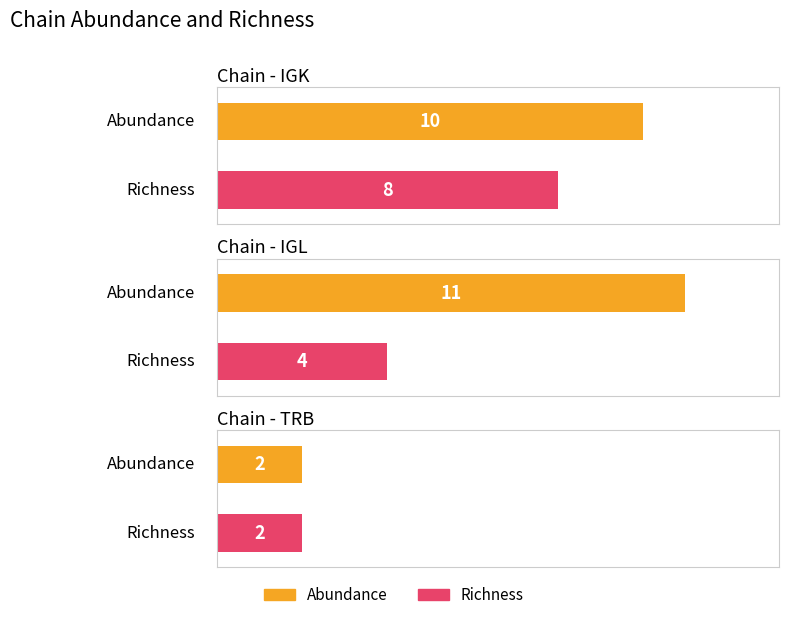

Which series has the largest total across all categories?

Abundance